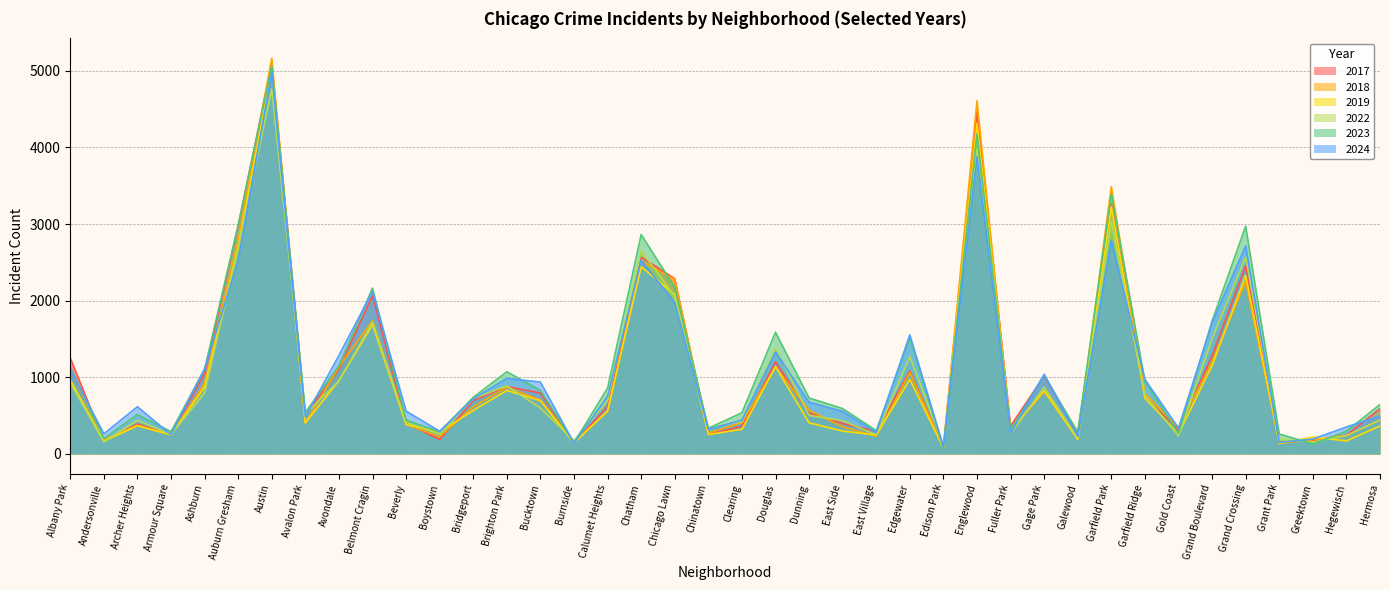

Reading left to right, extract all data points from this chart.

2019: Albany Park=968	Andersonville=166	Archer Heights=368	Armour Square=249	Ashburn=872	Auburn Gresham=2700	Austin=5008	Avalon Park=405	Avondale=957	Belmont Cragin=1687	Beverly=385	Boystown=287	Bridgeport=568	Brighton Park=828	Bucktown=694	Burnside=142	Calumet Heights=561	Chatham=2441	Chicago Lawn=2079	Chinatown=253	Clearing=322	Douglas=1140	Dunning=406	East Side=298	East Village=248	Edgewater=972	Edison Park=77	Englewood=4310	Fuller Park=308	Gage Park=825	Galewood=189	Garfield Park=3227	Garfield Ridge=728	Gold Coast=261	Grand Boulevard=1153	Grand Crossing=2328	Grant Park=138	Greektown=220	Hegewisch=171	Hermosa=365
2022: Albany Park=926	Andersonville=157	Archer Heights=440	Armour Square=251	Ashburn=797	Auburn Gresham=2698	Austin=4763	Avalon Park=522	Avondale=953	Belmont Cragin=1719	Beverly=414	Boystown=258	Bridgeport=722	Brighton Park=888	Bucktown=599	Burnside=175	Calumet Heights=698	Chatham=2650	Chicago Lawn=2056	Chinatown=338	Clearing=422	Douglas=1379	Dunning=504	East Side=434	East Village=250	Edgewater=1269	Edison Park=99	Englewood=3980	Fuller Park=263	Gage Park=870	Galewood=210	Garfield Park=3035	Garfield Ridge=766	Gold Coast=236	Grand Boulevard=1504	Grand Crossing=2566	Grant Park=192	Greektown=154	Hegewisch=240	Hermosa=442
2023: Albany Park=1138	Andersonville=201	Archer Heights=515	Armour Square=291	Ashburn=1106	Auburn Gresham=2988	Austin=5064	Avalon Park=542	Avondale=1152	Belmont Cragin=2165	Beverly=442	Boystown=288	Bridgeport=739	Brighton Park=1073	Bucktown=829	Burnside=146	Calumet Heights=860	Chatham=2862	Chicago Lawn=2174	Chinatown=335	Clearing=537	Douglas=1588	Dunning=730	East Side=592	East Village=305	Edgewater=1513	Edison Park=71	Englewood=4176	Fuller Park=313	Gage Park=1028	Galewood=285	Garfield Park=3398	Garfield Ridge=949	Gold Coast=268	Grand Boulevard=1734	Grand Crossing=2971	Grant Park=261	Greektown=129	Hegewisch=297	Hermosa=645
2024: Albany Park=1104	Andersonville=263	Archer Heights=616	Armour Square=251	Ashburn=1111	Auburn Gresham=2524	Austin=4977	Avalon Park=484	Avondale=1286	Belmont Cragin=2119	Beverly=559	Boystown=296	Bridgeport=720	Brighton Park=986	Bucktown=938	Burnside=140	Calumet Heights=751	Chatham=2526	Chicago Lawn=1973	Chinatown=321	Clearing=441	Douglas=1330	Dunning=675	East Side=555	East Village=281	Edgewater=1554	Edison Park=97	Englewood=3877	Fuller Park=269	Gage Park=1039	Galewood=231	Garfield Park=2788	Garfield Ridge=973	Gold Coast=337	Grand Boulevard=1711	Grand Crossing=2714	Grant Park=151	Greektown=194	Hegewisch=352	Hermosa=495
2017: Albany Park=1252	Andersonville=171	Archer Heights=391	Armour Square=250	Ashburn=1053	Auburn Gresham=2973	Austin=5096	Avalon Park=508	Avondale=1107	Belmont Cragin=2066	Beverly=403	Boystown=188	Bridgeport=697	Brighton Park=879	Bucktown=795	Burnside=145	Calumet Heights=620	Chatham=2566	Chicago Lawn=2288	Chinatown=253	Clearing=360	Douglas=1201	Dunning=531	East Side=397	East Village=296	Edgewater=1082	Edison Park=87	Englewood=4471	Fuller Park=365	Gage Park=1019	Galewood=265	Garfield Park=3257	Garfield Ridge=743	Gold Coast=311	Grand Boulevard=1281	Grand Crossing=2456	Grant Park=154	Greektown=176	Hegewisch=246	Hermosa=589
2018: Albany Park=1117	Andersonville=184	Archer Heights=374	Armour Square=248	Ashburn=924	Auburn Gresham=2787	Austin=5163	Avalon Park=401	Avondale=1142	Belmont Cragin=1738	Beverly=386	Boystown=224	Bridgeport=616	Brighton Park=870	Bucktown=704	Burnside=160	Calumet Heights=554	Chatham=2513	Chicago Lawn=2280	Chinatown=273	Clearing=409	Douglas=1131	Dunning=571	East Side=354	East Village=230	Edgewater=1063	Edison Park=75	Englewood=4608	Fuller Park=289	Gage Park=817	Galewood=202	Garfield Park=3486	Garfield Ridge=789	Gold Coast=342	Grand Boulevard=1205	Grand Crossing=2249	Grant Park=141	Greektown=185	Hegewisch=240	Hermosa=444